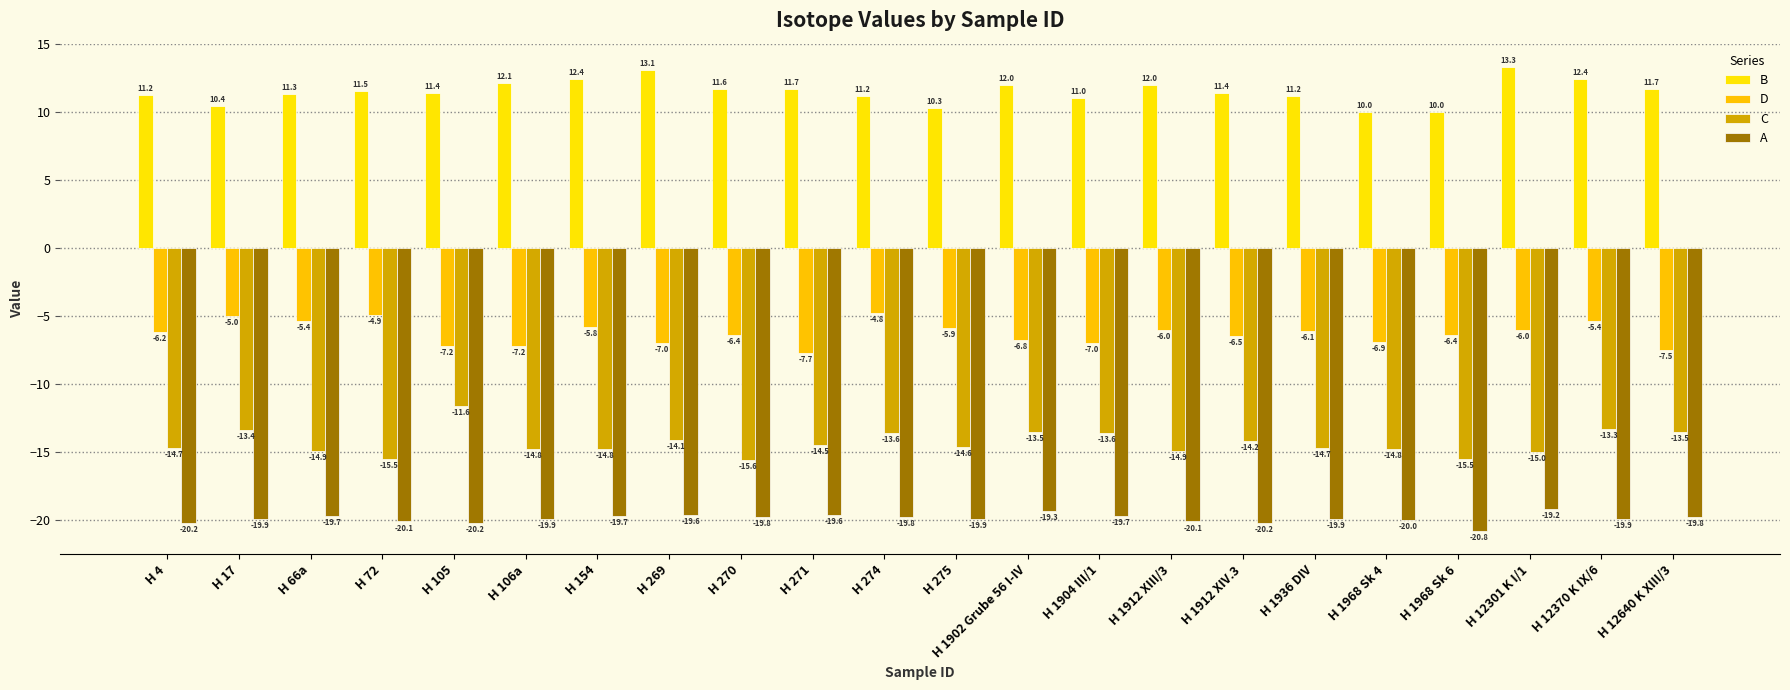

Rank the series by their maximum value, from highest to lowest.

B, D, C, A